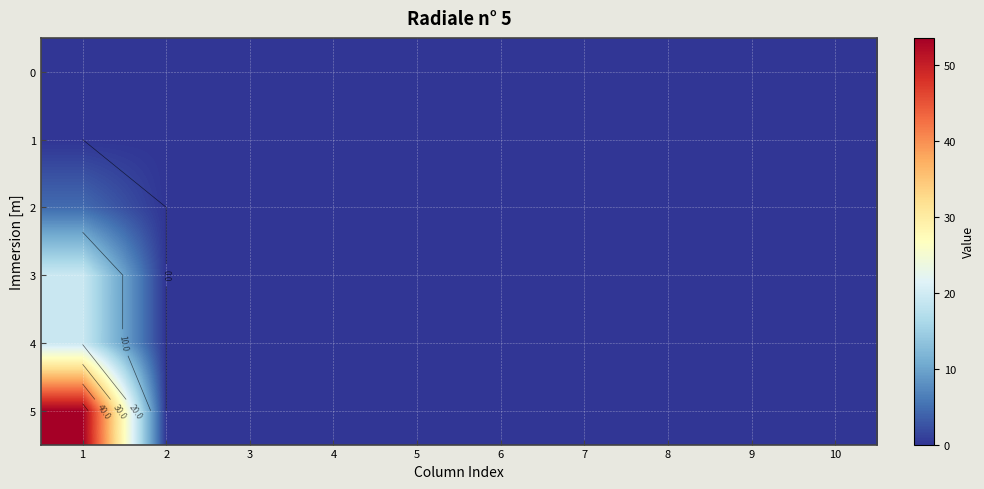

How many distinct data groups are displayed?

6